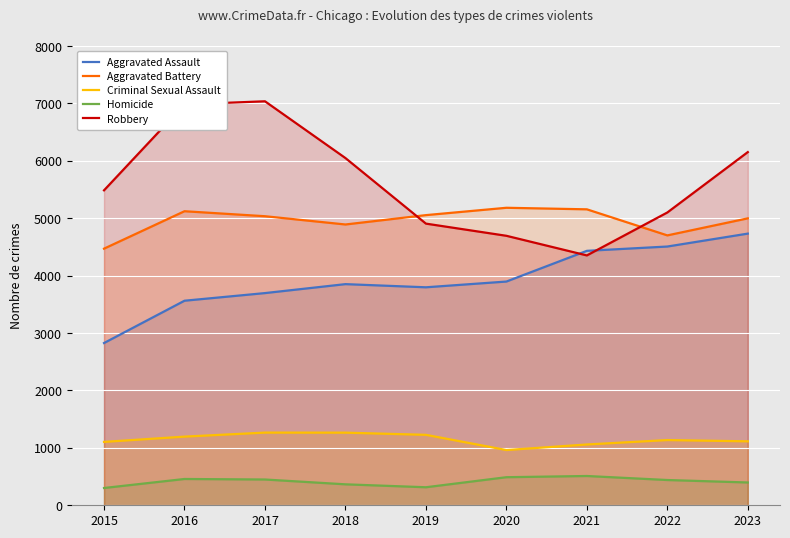

Which series has the largest range (max minus min)?

Robbery